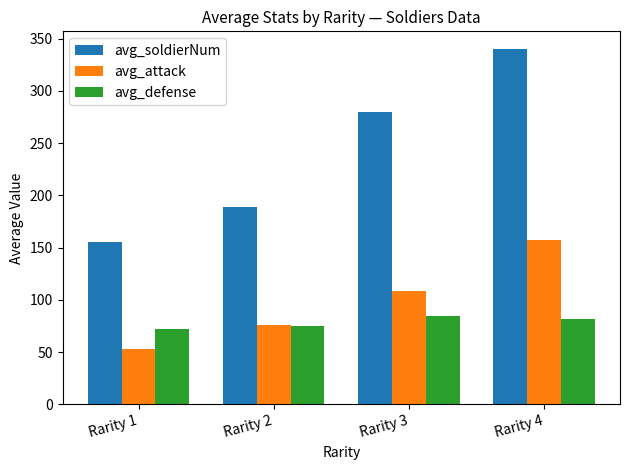

Reading left to right, list all the values displayed in this chart.

avg_soldierNum: Rarity 1=155.5	Rarity 2=189.3	Rarity 3=280.2	Rarity 4=340.0
avg_attack: Rarity 1=53.3	Rarity 2=75.7	Rarity 3=108.2	Rarity 4=157.0
avg_defense: Rarity 1=72.5	Rarity 2=74.9	Rarity 3=84.5	Rarity 4=82.0